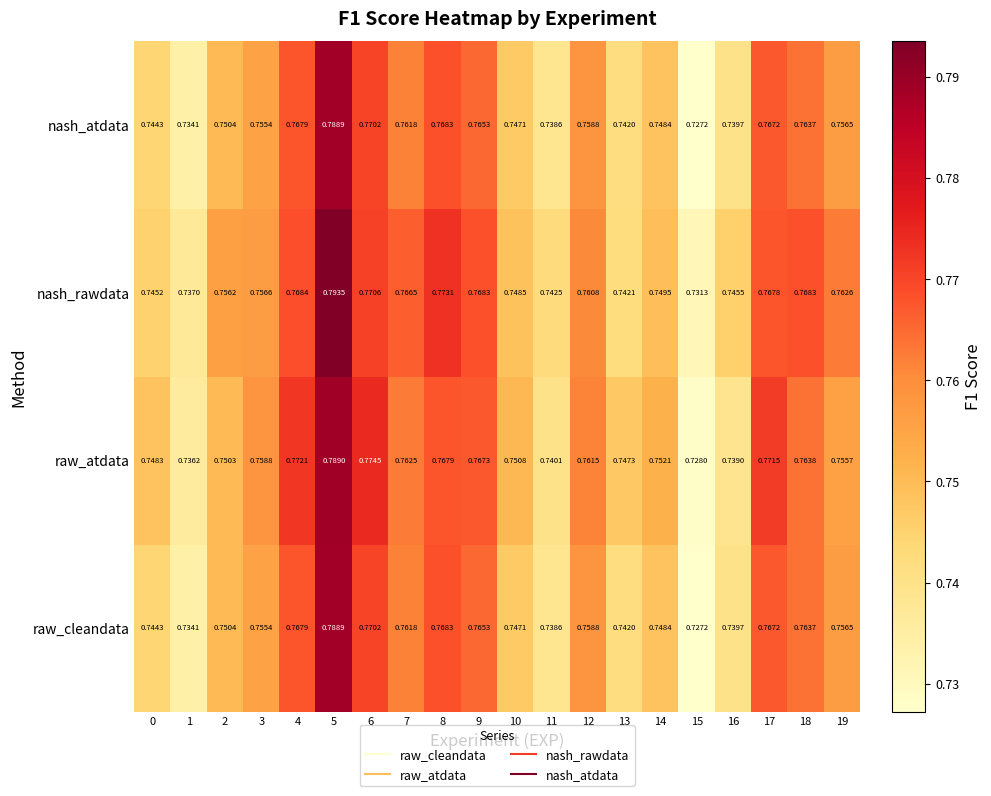

Is the value of raw_cleandata at 5 greater than the value of nash_atdata at 1?

Yes